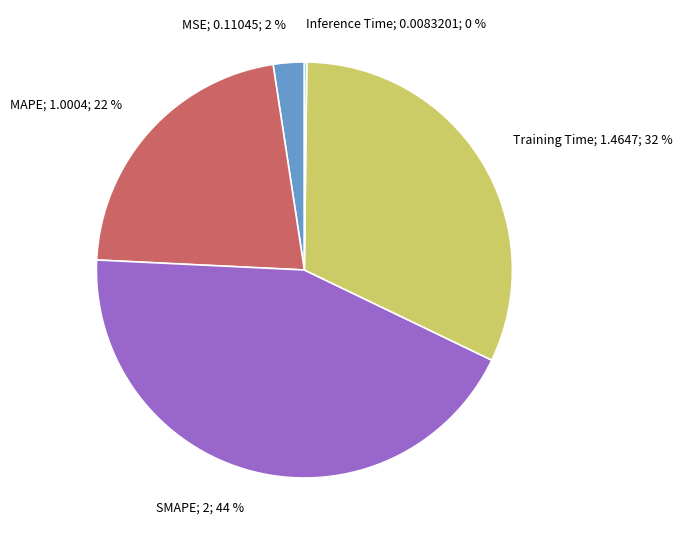

To the nearest percent, what is the difference between the MAPE and Training Time slice percentages?

10%